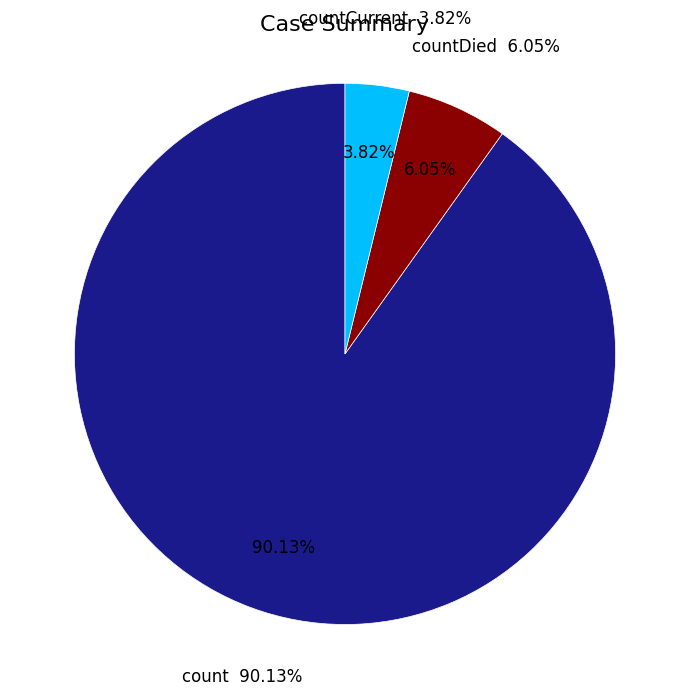

What percentage do count and countCurrent together represent?

93.9%